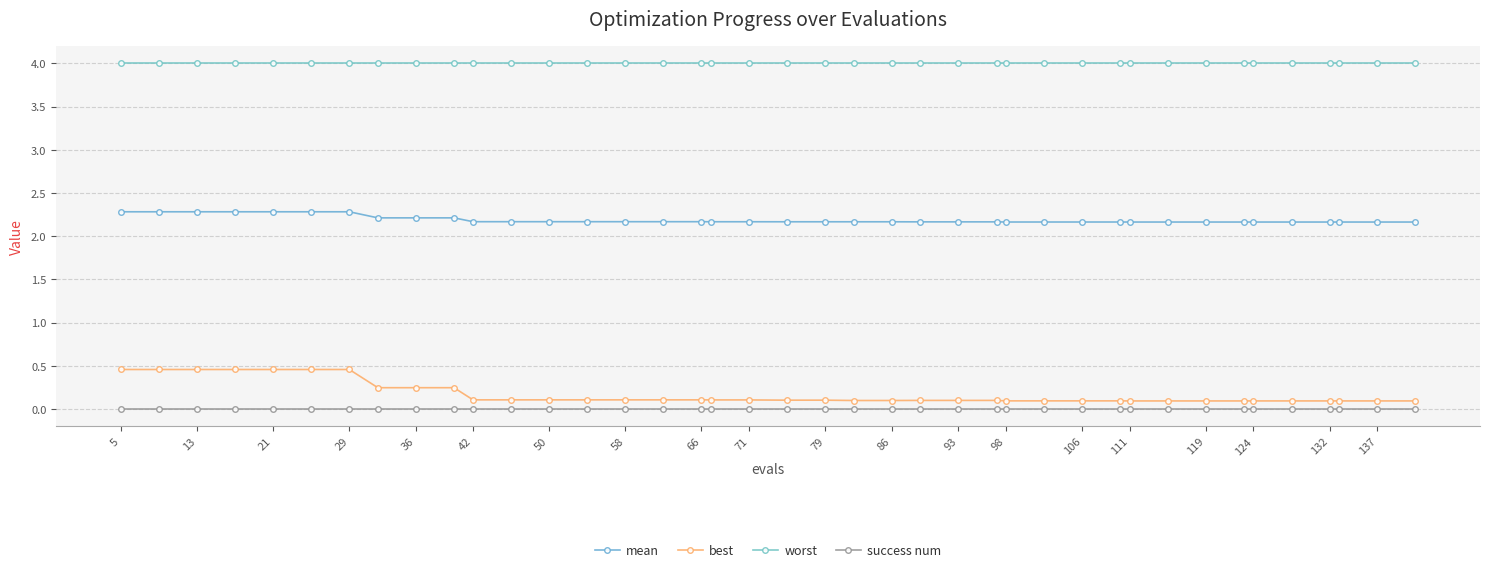

How many data points does each series have?

40